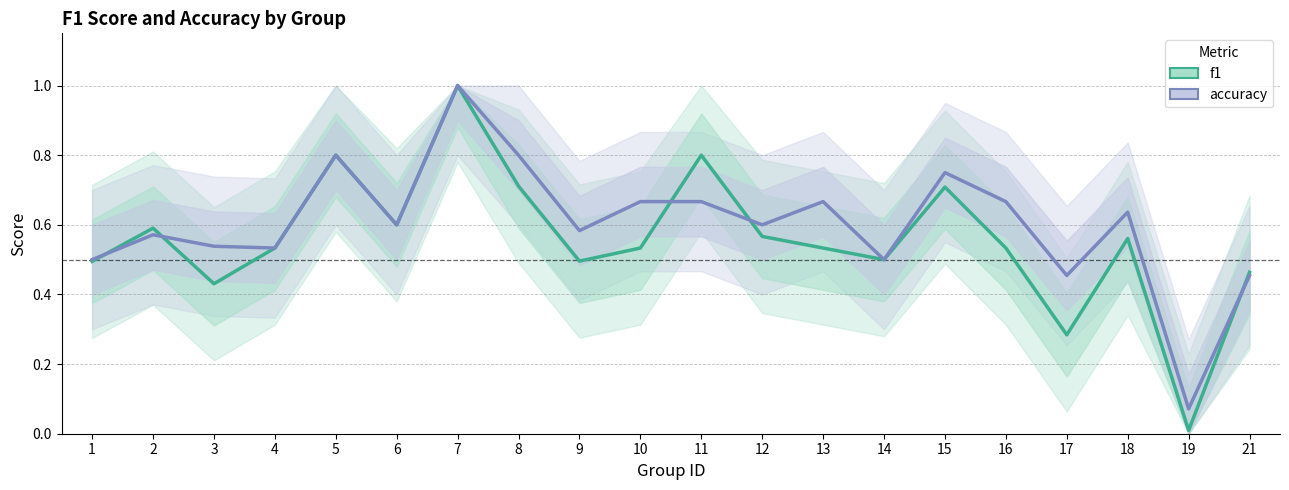

What are all the series names shown in the legend?

f1, accuracy